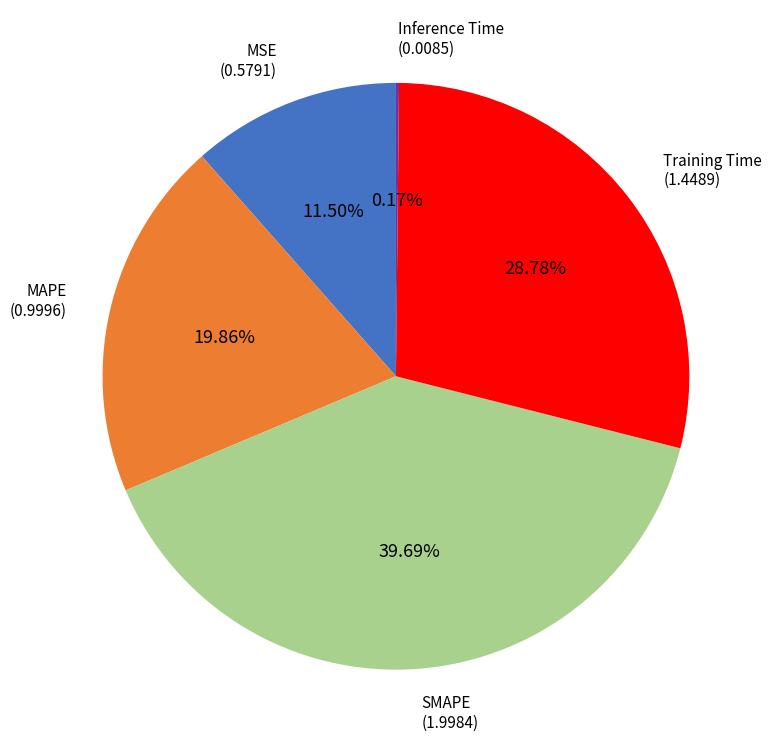

Combined, what portion of the pie is SMAPE and Training Time?

68.5%